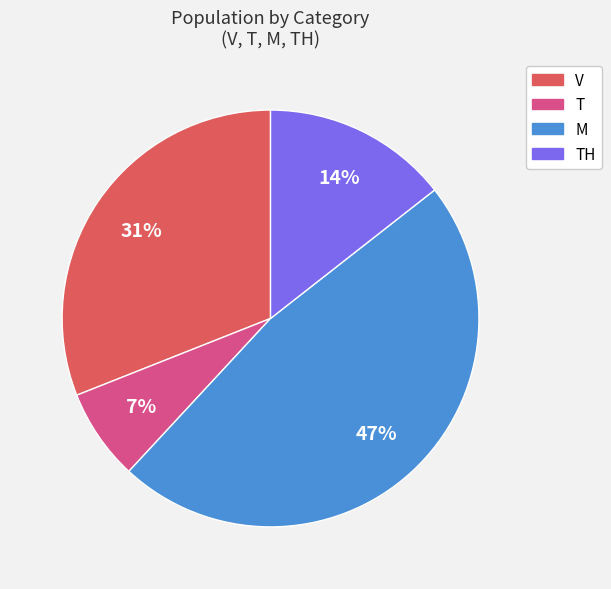

To the nearest percent, what is the average slice percentage?

25%